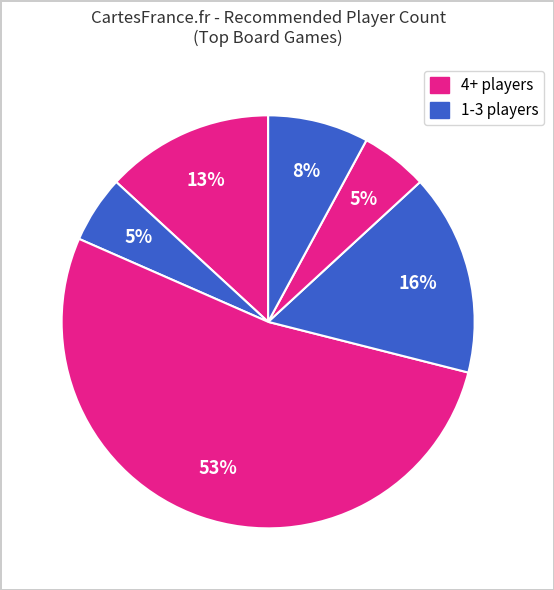

Count the number of slices in the pie.

6